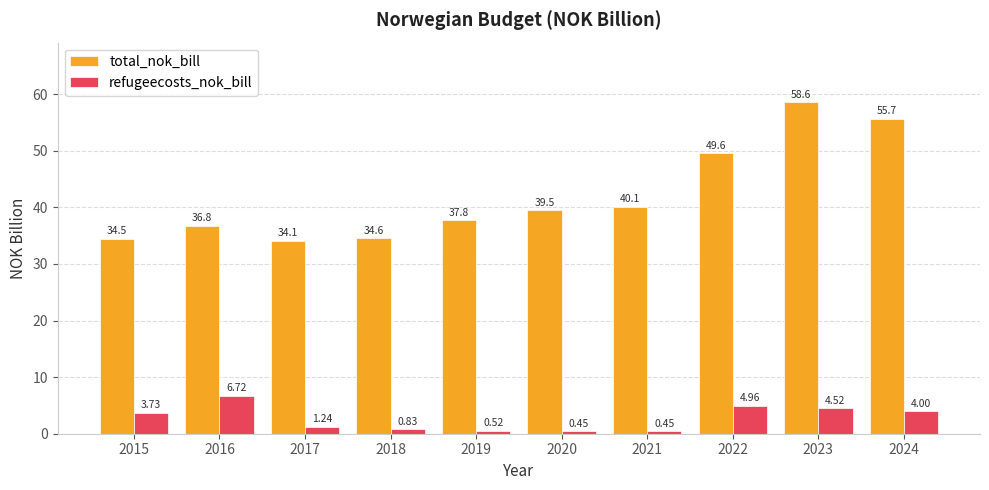

What is the greatest value displayed?

58.6